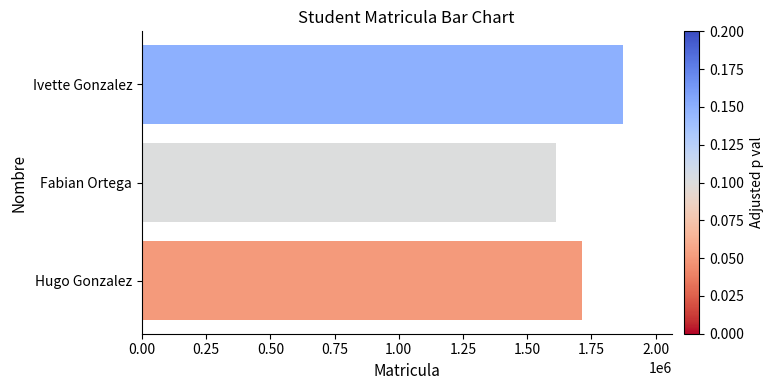

At which label is the value closest to 1742904?

Hugo Gonzalez